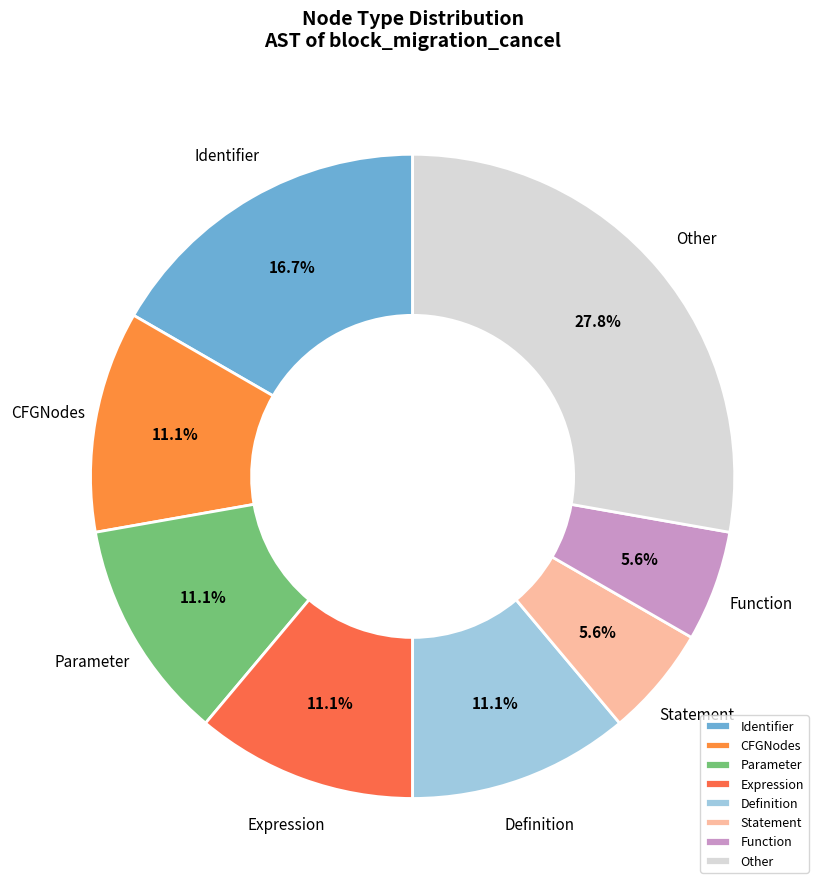

Which has a higher value, Expression or Statement?

Expression